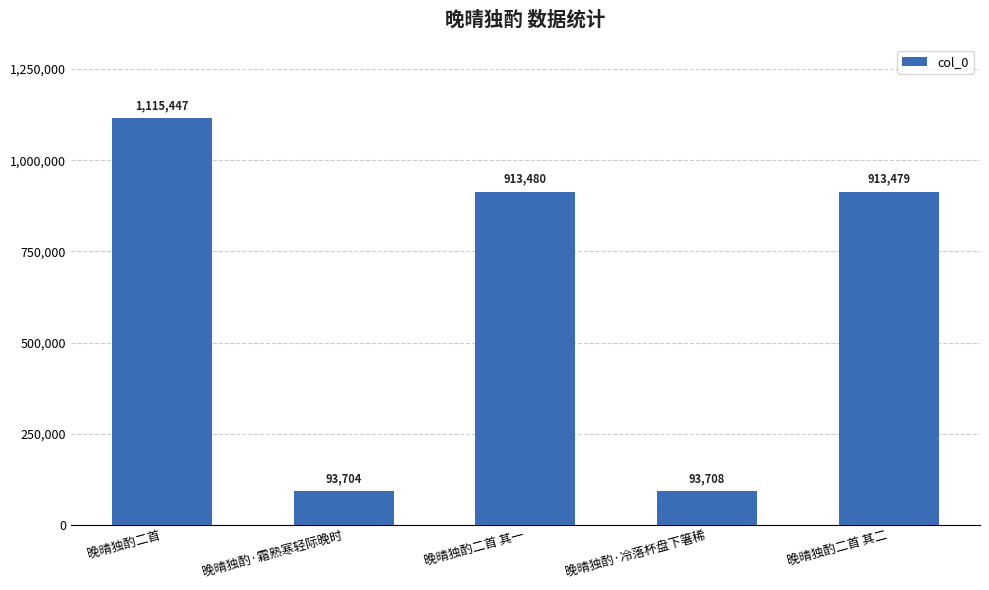

How many data points are less than 913479?

2